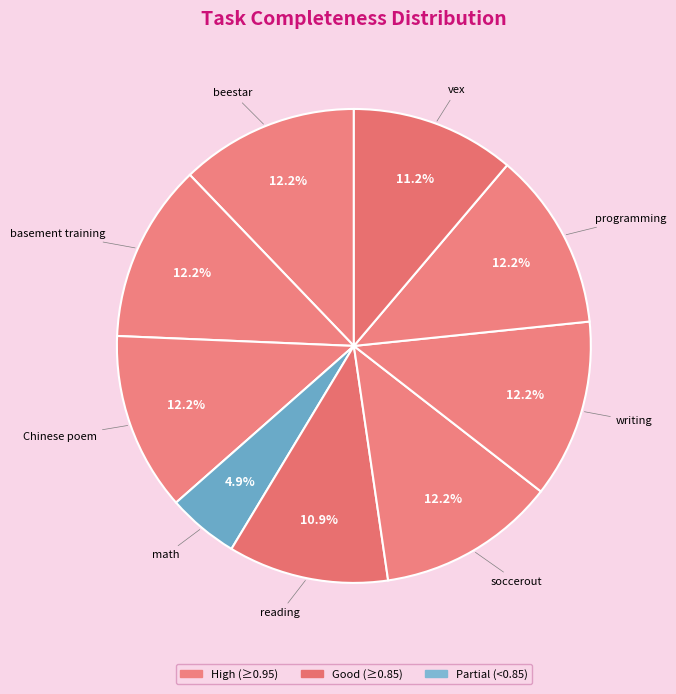

Which category has the smallest portion of the pie?

math